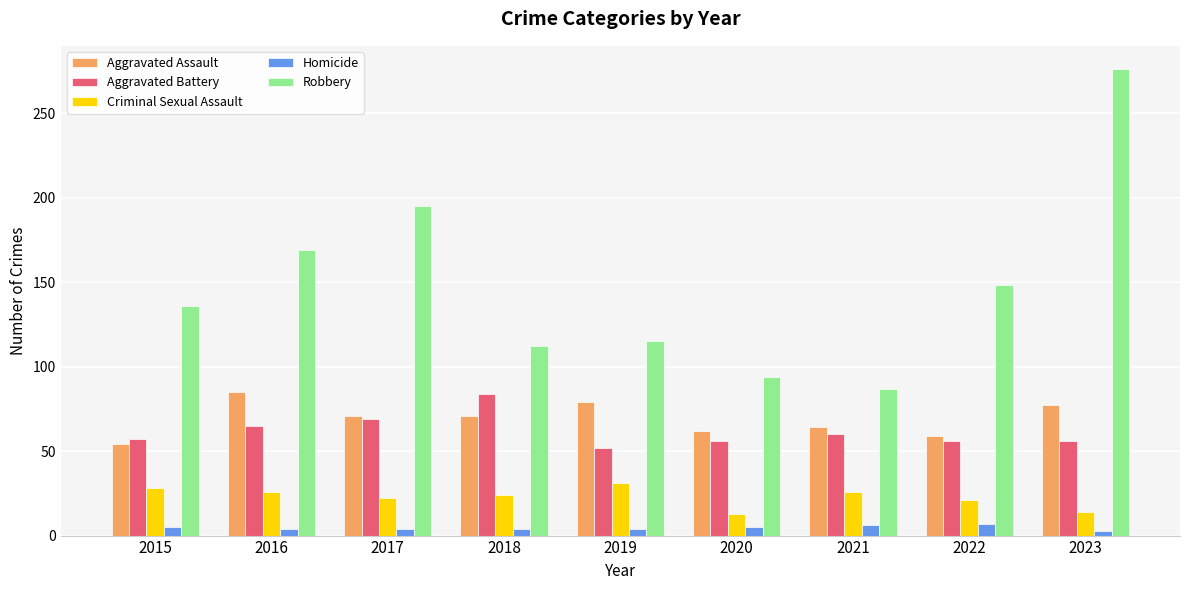

Which series has the largest range (max minus min)?

Robbery